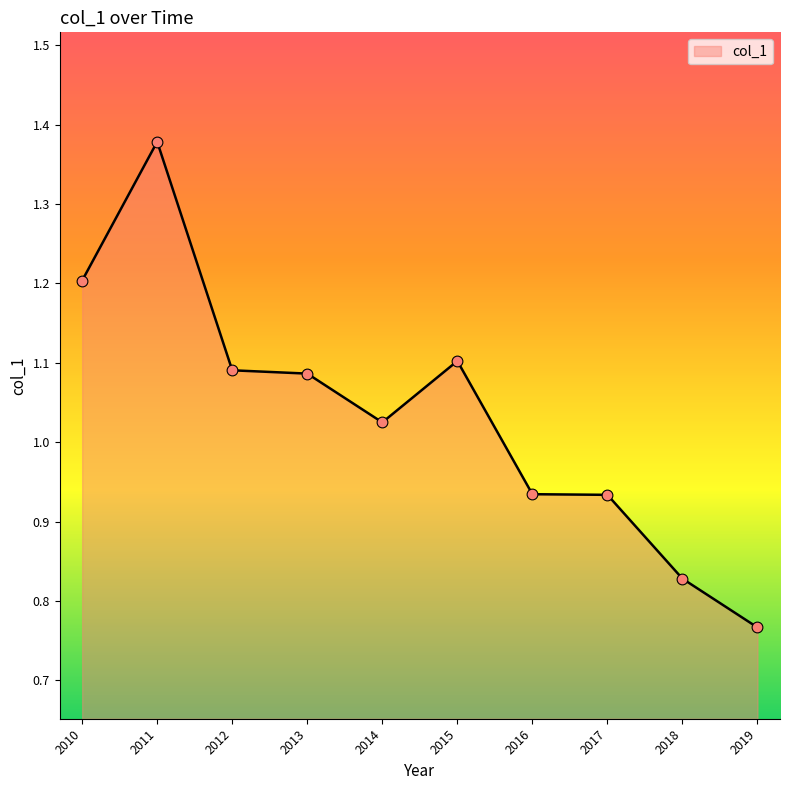

Which has a higher value, 2014 or 2019?

2014